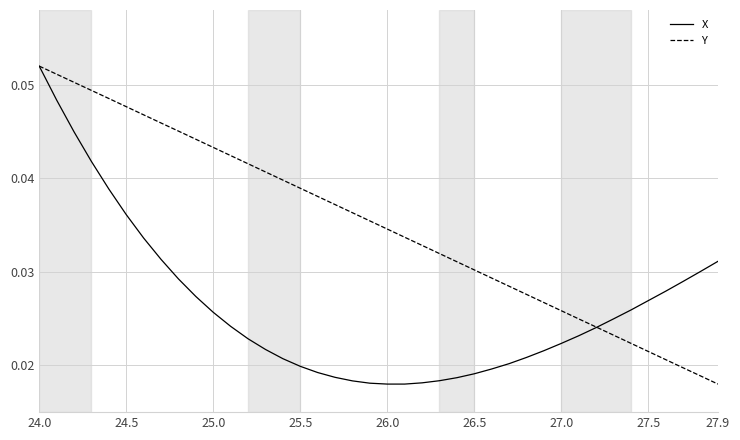

List the series in order of their overall mean, lowest first.

X, Y